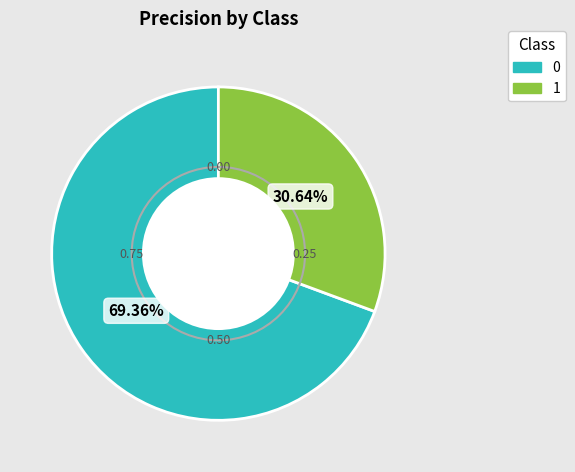

Is it true that 0 is 69% of the pie?

True